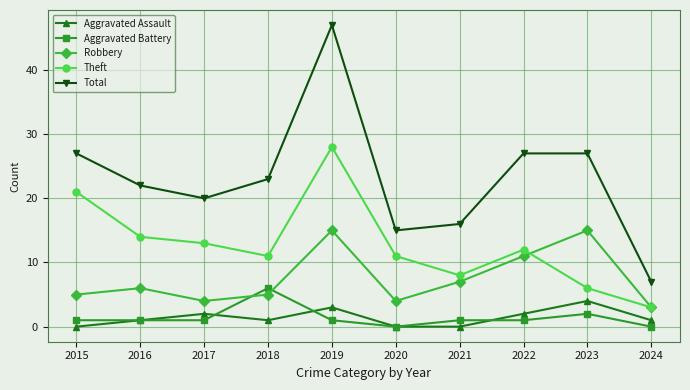

At which label does Robbery reach its minimum?

2024